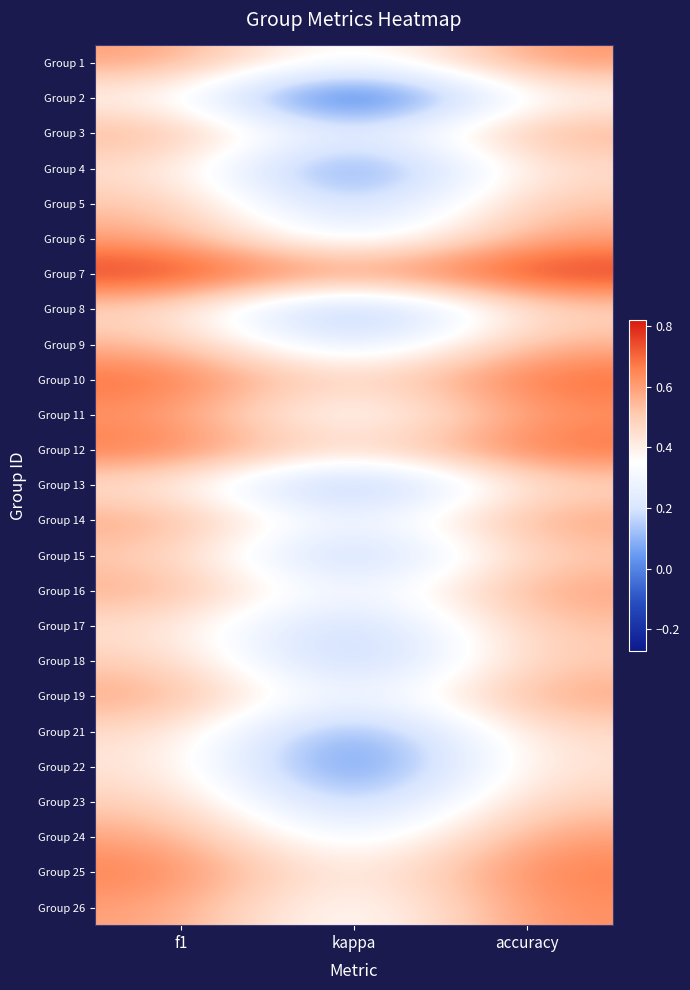

Which has a higher value, accuracy or f1?

accuracy